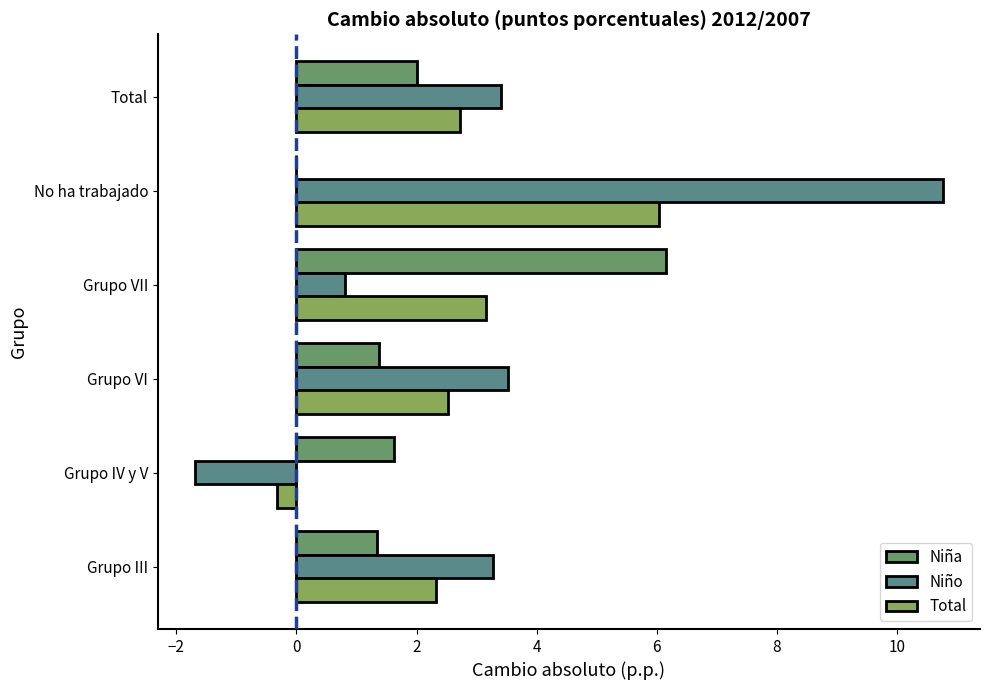

How many data points does each series have?

6